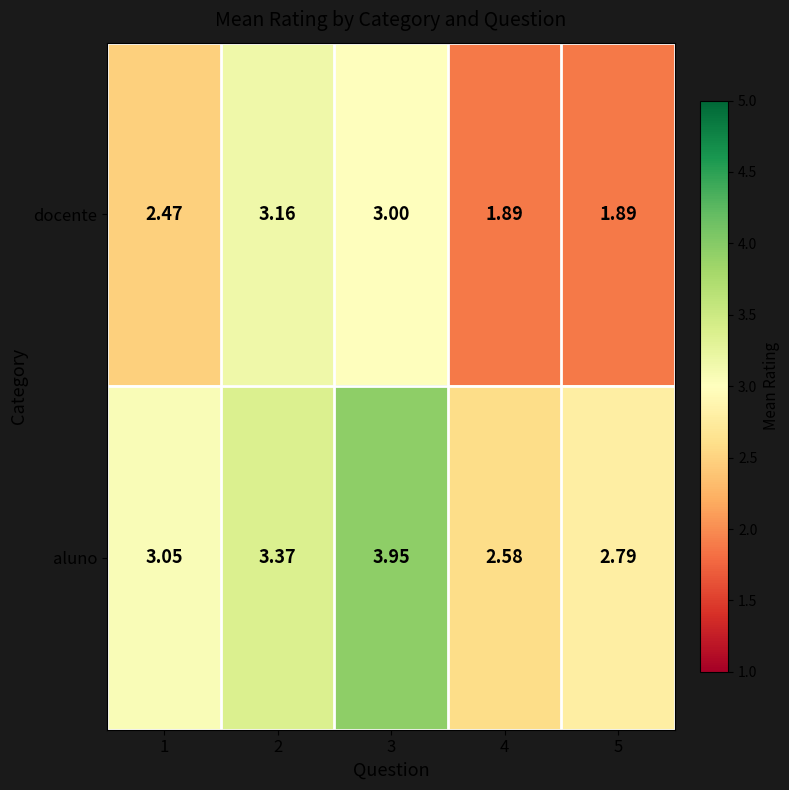

Which series has the largest total across all categories?

aluno